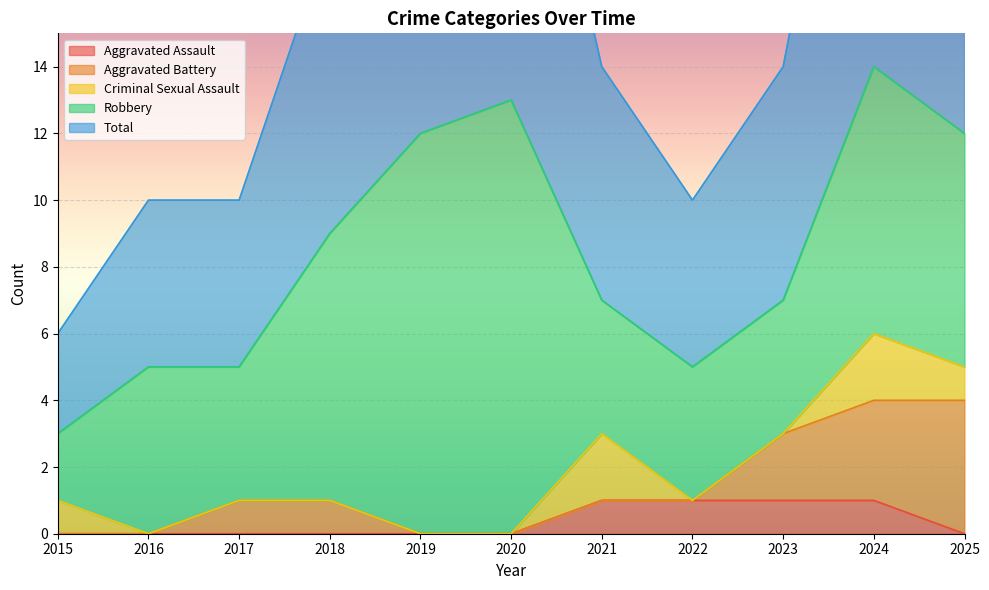

True or false: Total and Criminal Sexual Assault intersect in this chart.

False